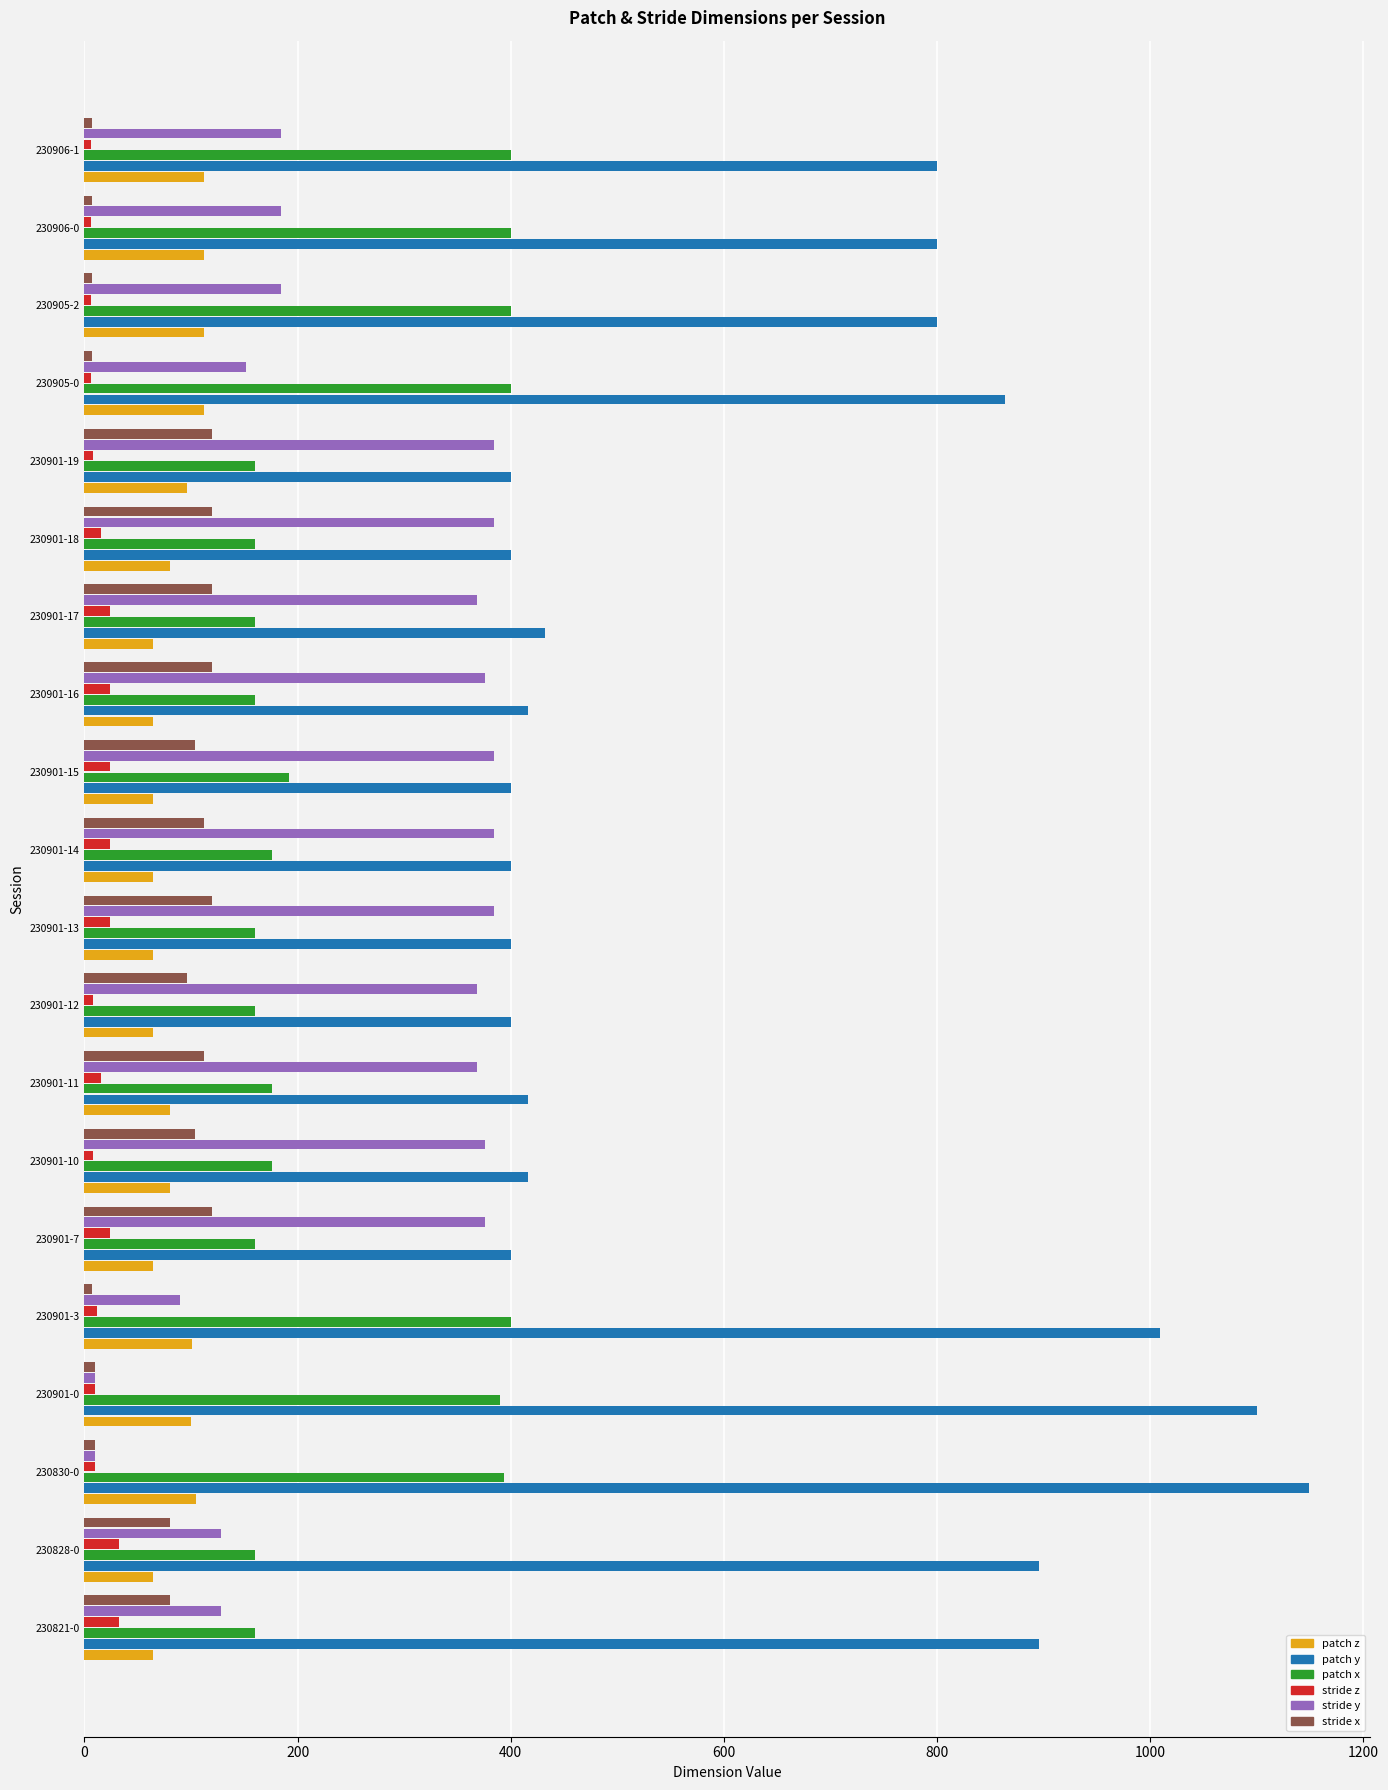

Is the value of patch z at 230821-0 greater than the value of stride z at 230901-12?

Yes